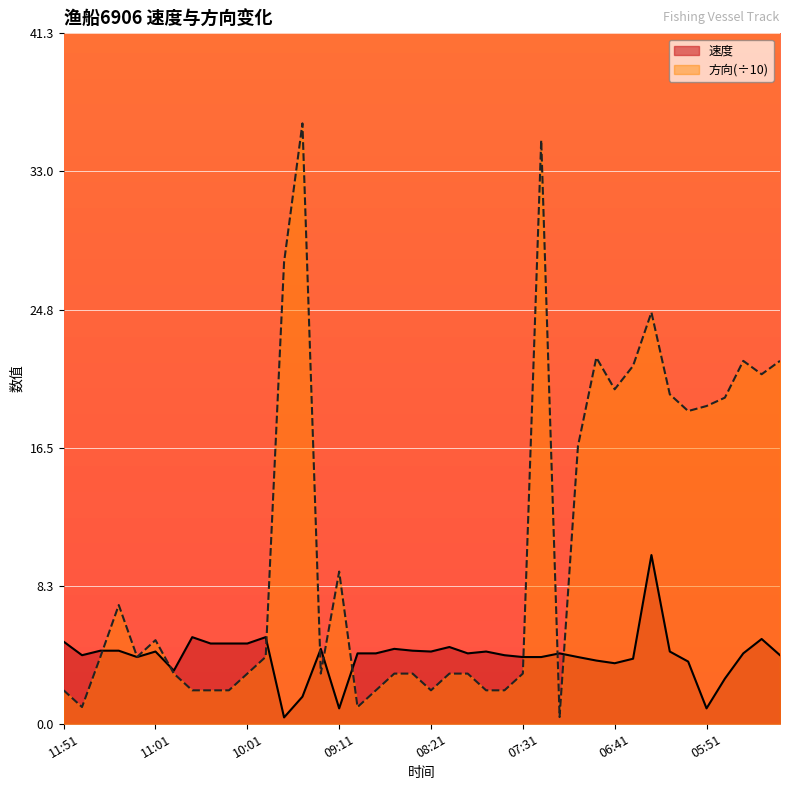

Between which two adjacent categories do 方向 and 速度 first intersect?

11:31 and 11:21